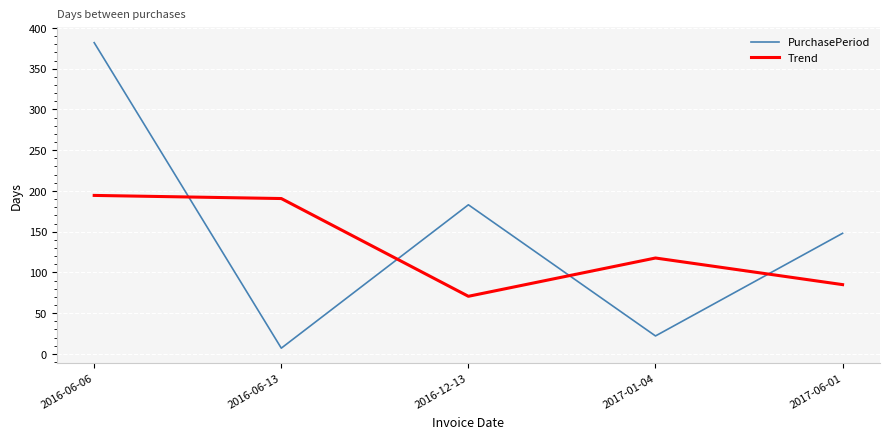

Reading right to left, list all the values displayed in this chart.

PurchasePeriod: 2017-06-01=148.0	2017-01-04=22.0	2016-12-13=183.0	2016-06-13=7.0	2016-06-06=382.0
Trend: 2017-06-01=85.0	2017-01-04=117.7	2016-12-13=70.7	2016-06-13=190.7	2016-06-06=194.5